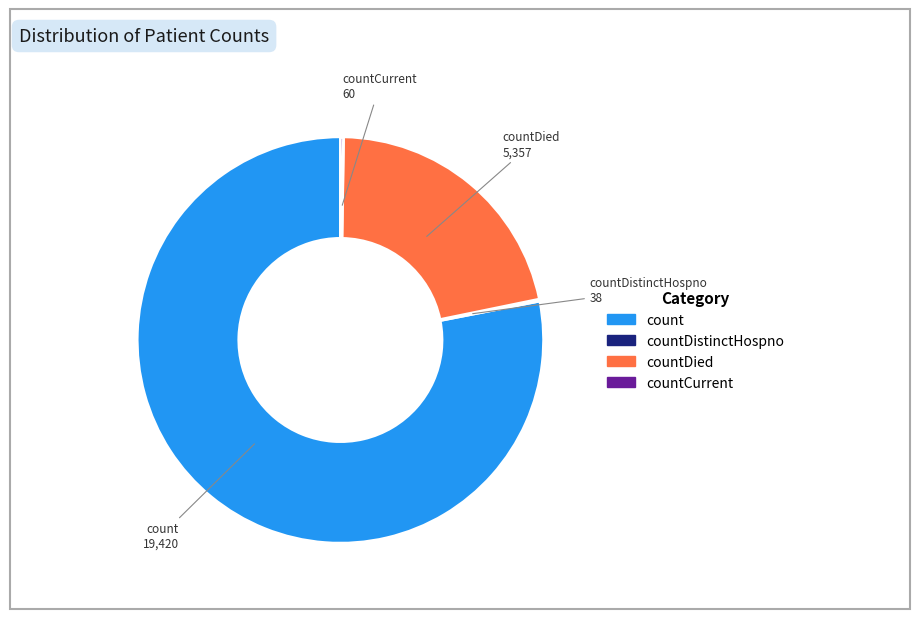

Is it true that countDied is 15% of the pie?

False